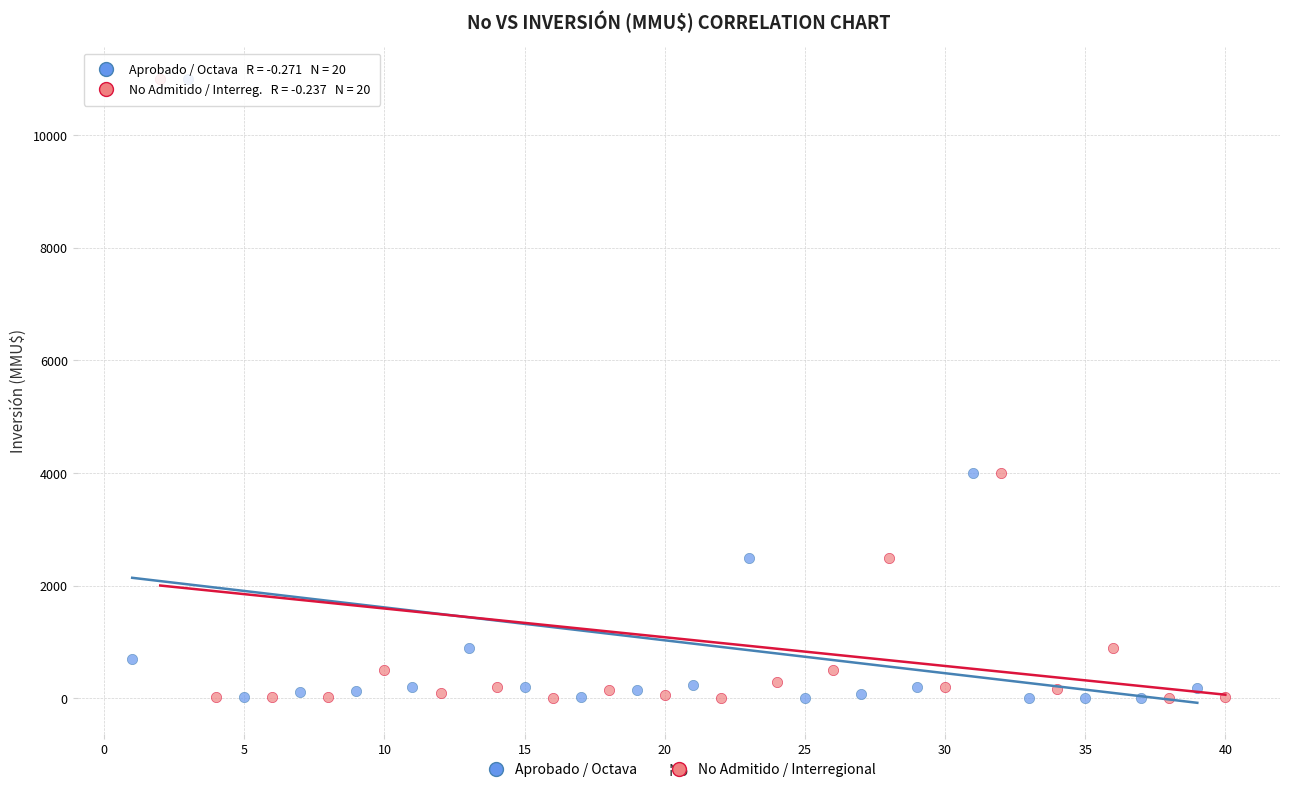

What are all the series names shown in the legend?

Aprobado / Octava, No Admitido / Interregional